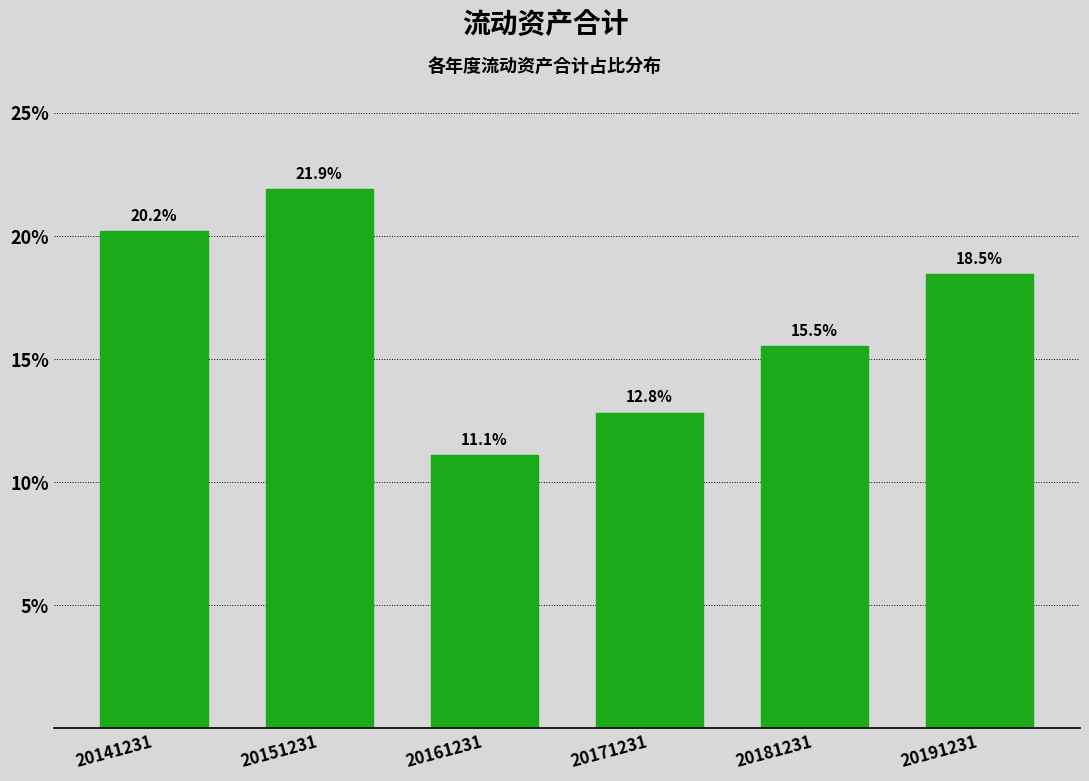

Reading left to right, extract all data points from this chart.

20.2	21.9	11.1	12.8	15.5	18.5